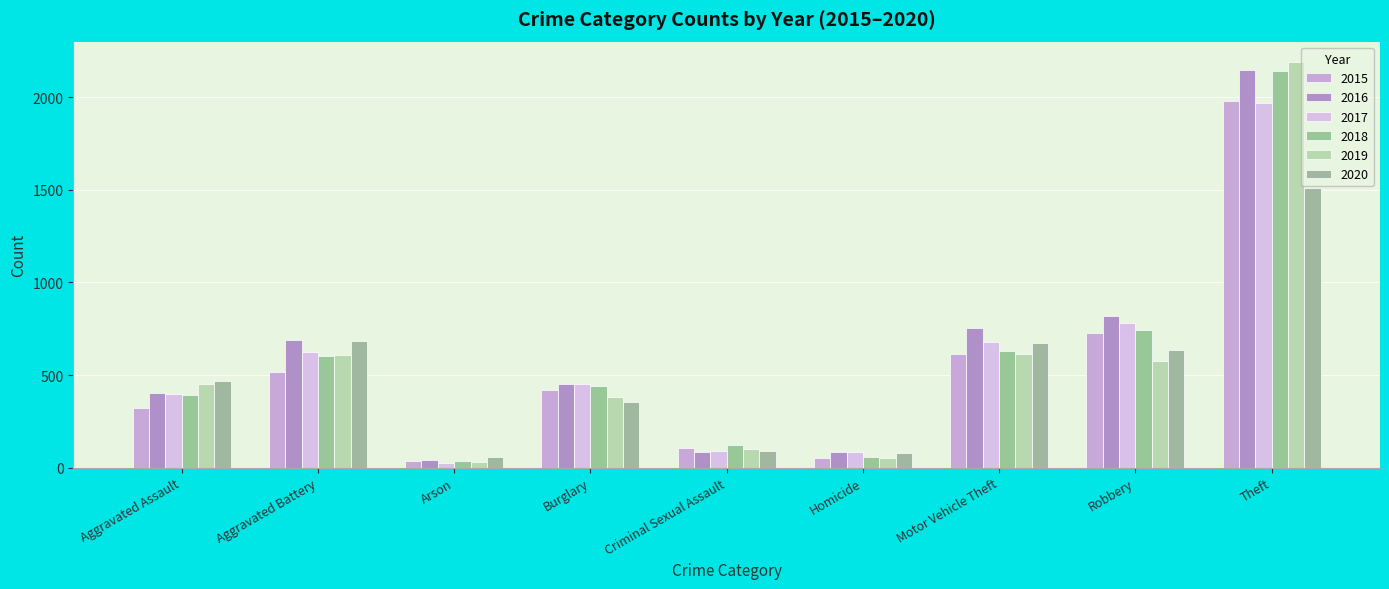

How many series are shown in this chart?

6